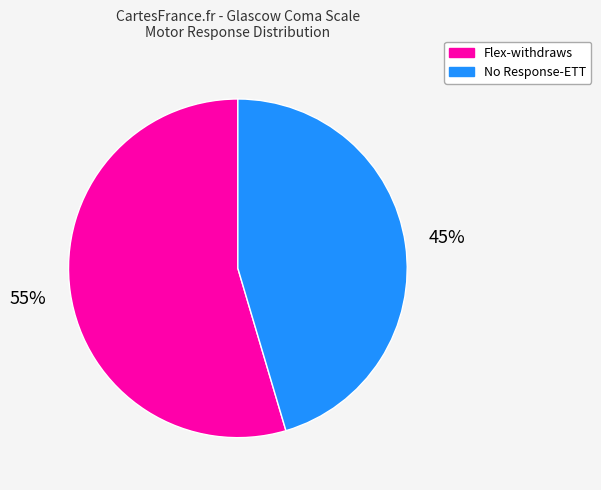

Count the number of slices in the pie.

2